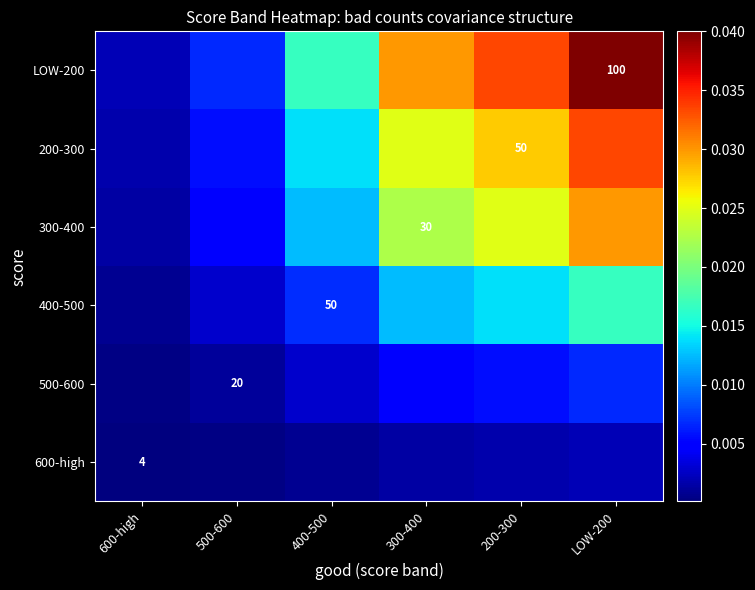

At LOW-200, list the series in order from largest to smallest.

LOW-200, 200-300, 300-400, 400-500, 500-600, 600-high